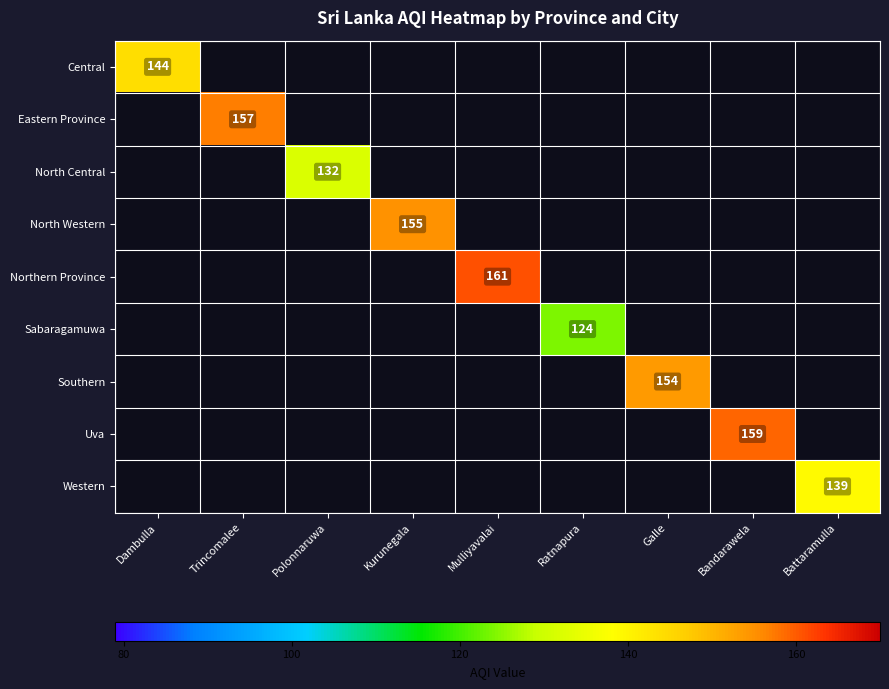

At which category does the chart reach its minimum across all series?

Ratnapura